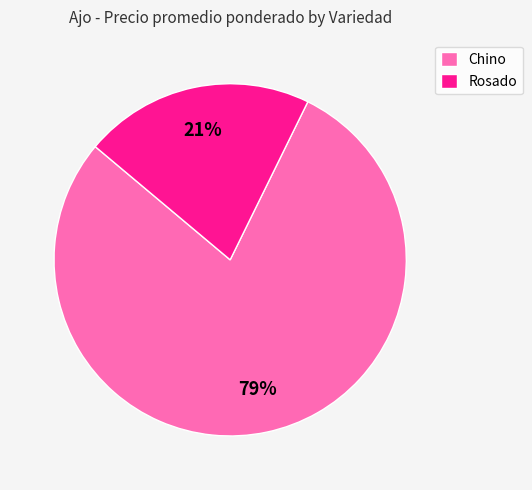

Rank the categories by value from highest to lowest.

Chino, Rosado